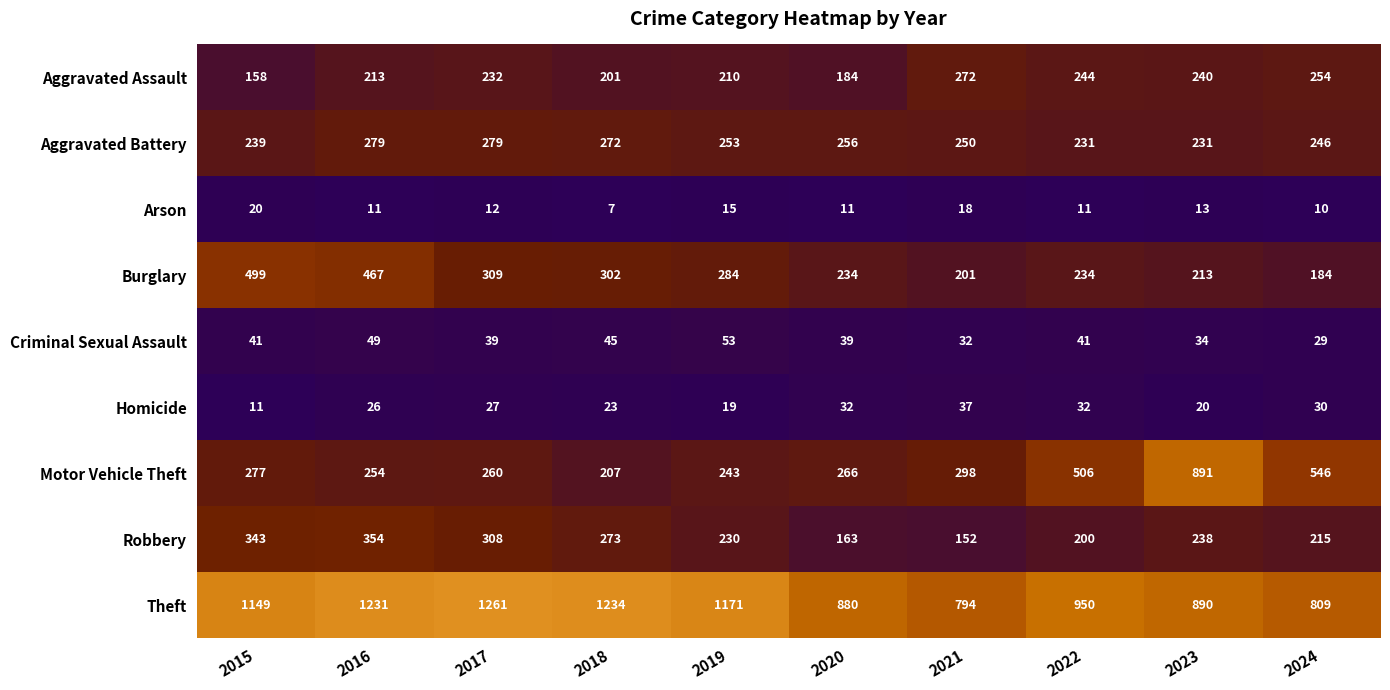

At how many categories does at least one series exceed 453?

10